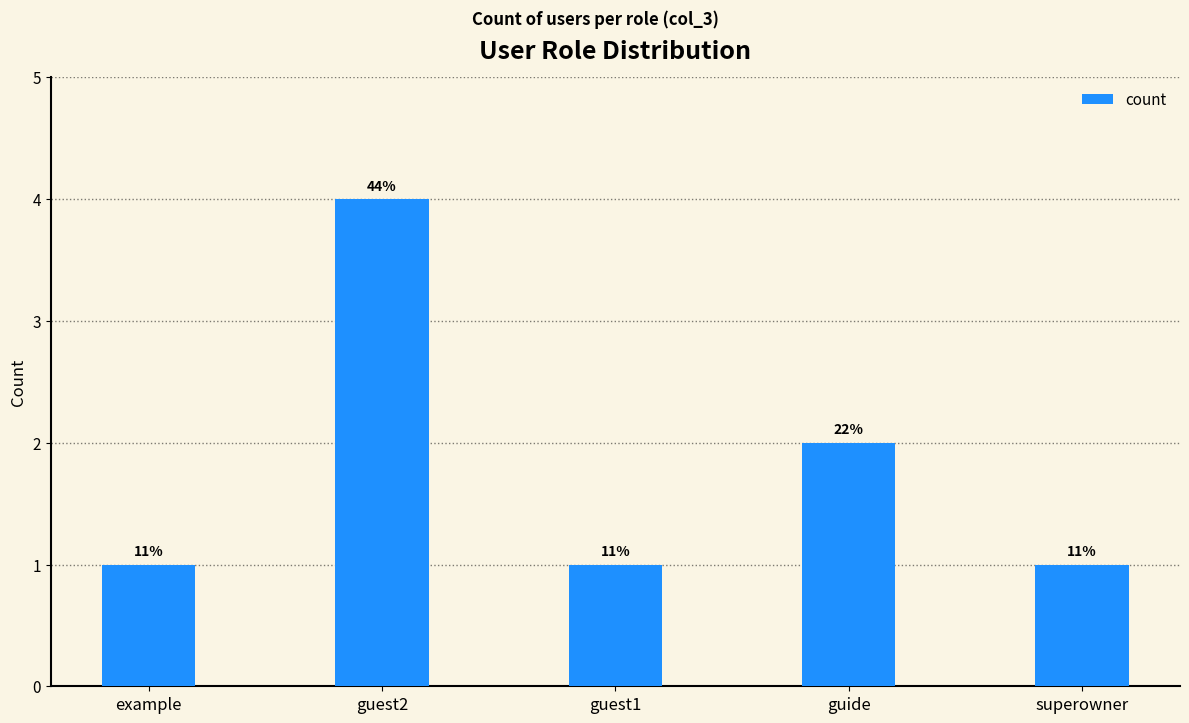

What is the difference between the second highest and second lowest values?

1